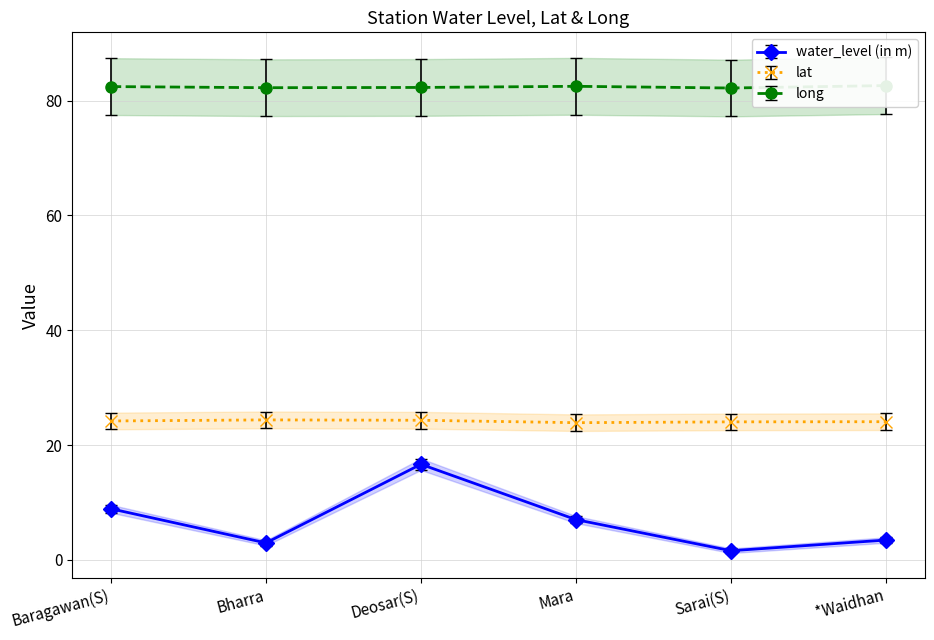

True or false: water_level (in m) and lat cross at least once.

False